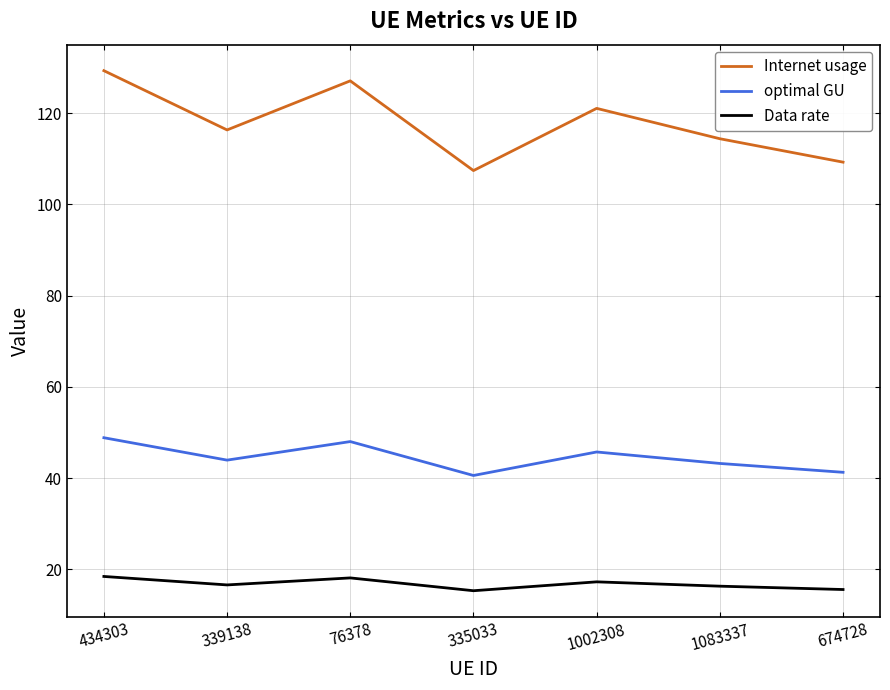

What position from the left is 335033?

4